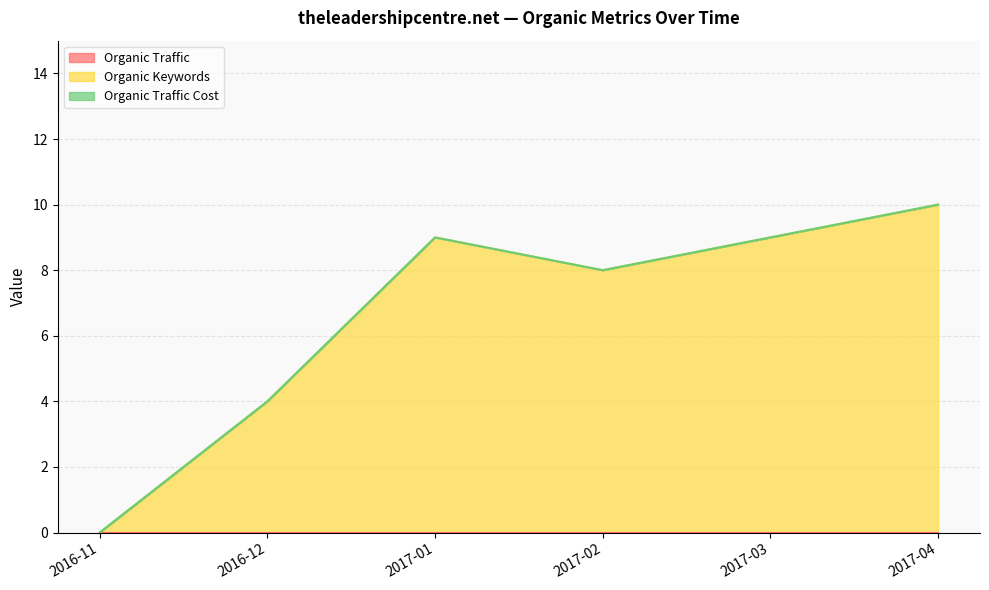

At how many categories does at least one series exceed 0?

5